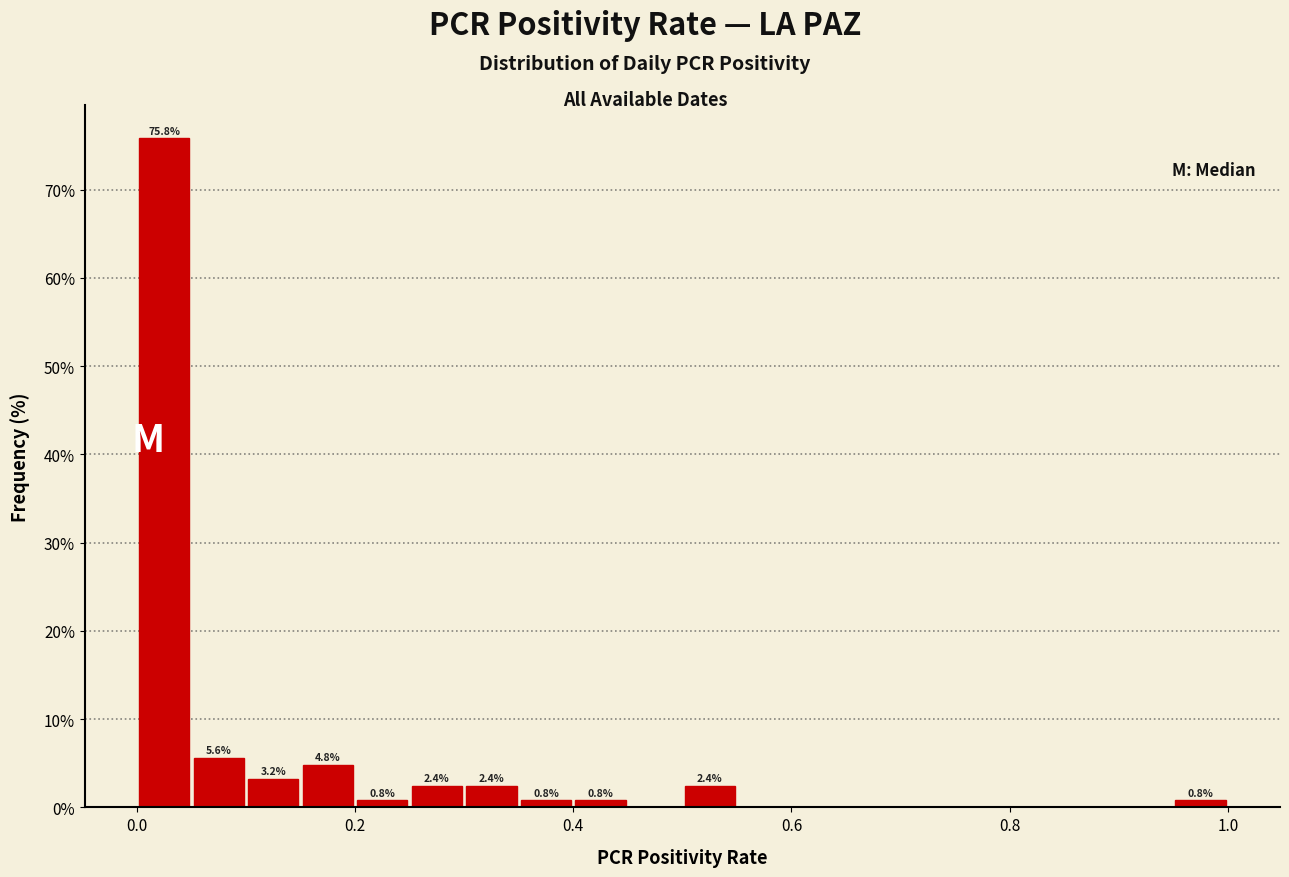

Read against the x-axis, roughly where is the centre of the tallest bar?

0.02